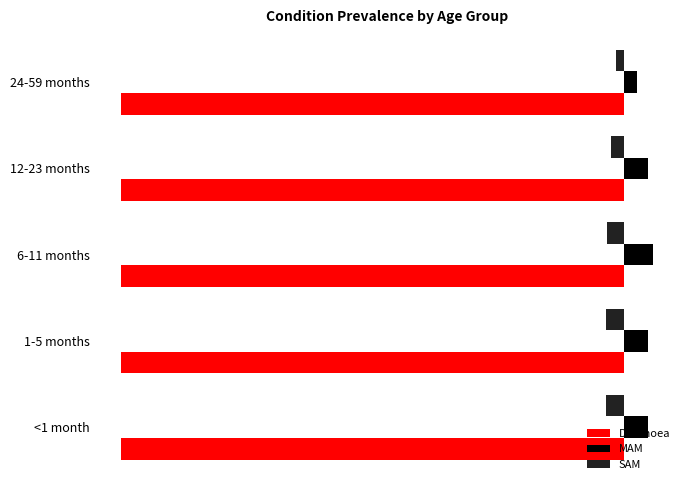

What are all the series names shown in the legend?

Diarrhoea, MAM, SAM